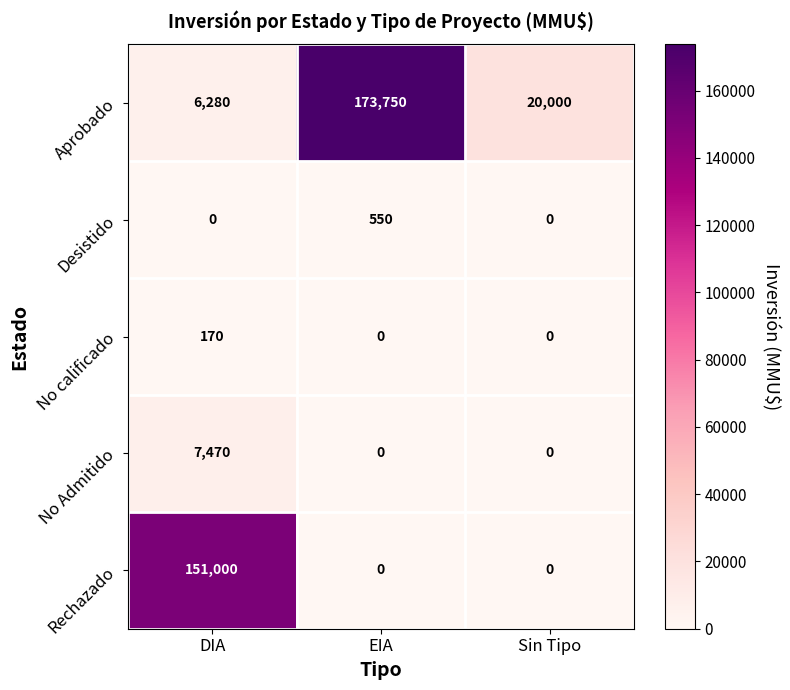

What is the difference between the maximum and minimum values in the Aprobado series?

167470